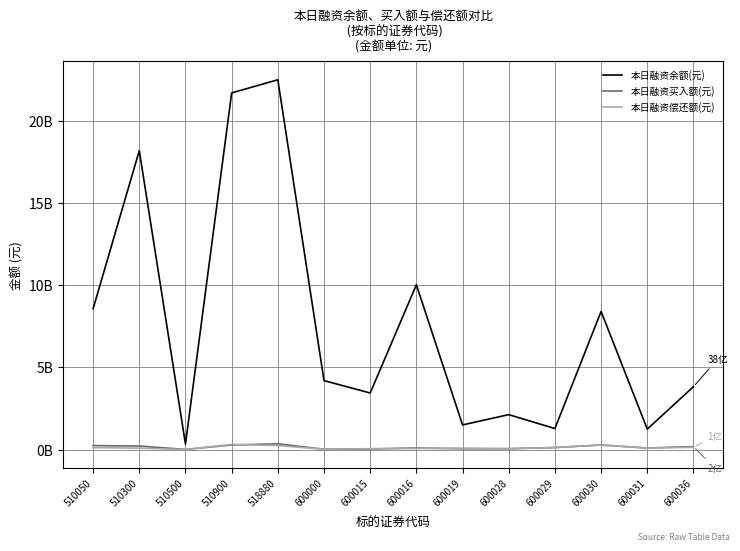

Is this an area chart (filled region under the line)?

No